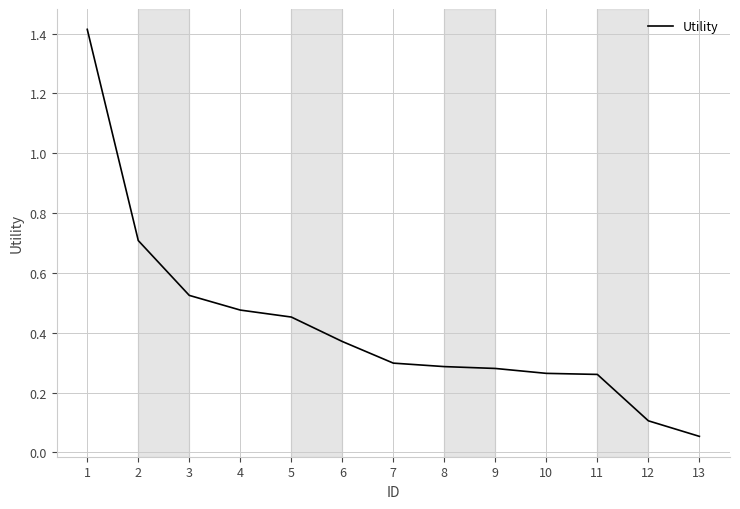

How many lines are shown in the chart?

1